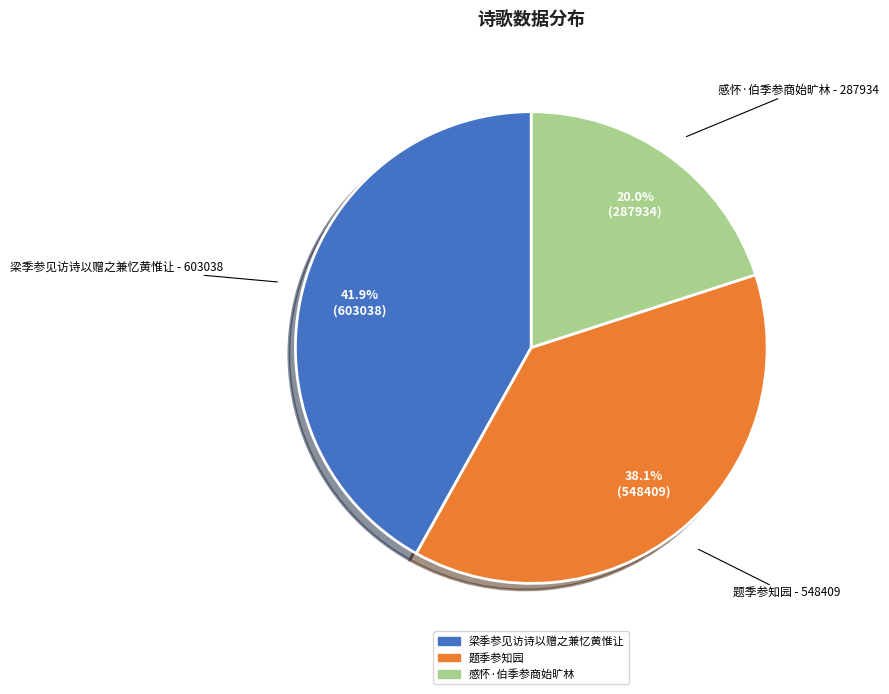

How many segments does this pie chart have?

3